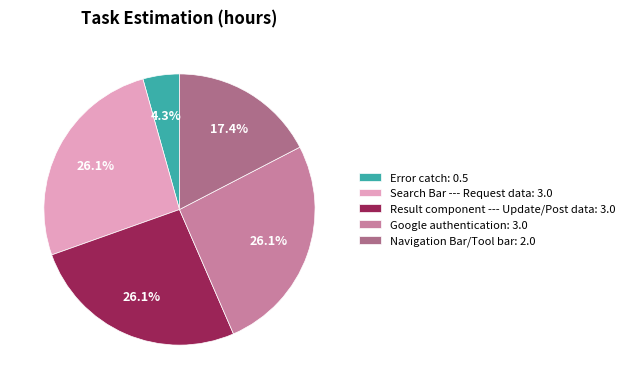

To the nearest percent, what is the combined percentage of Navigation Bar/Tool bar and Search Bar --- Request data?

43%